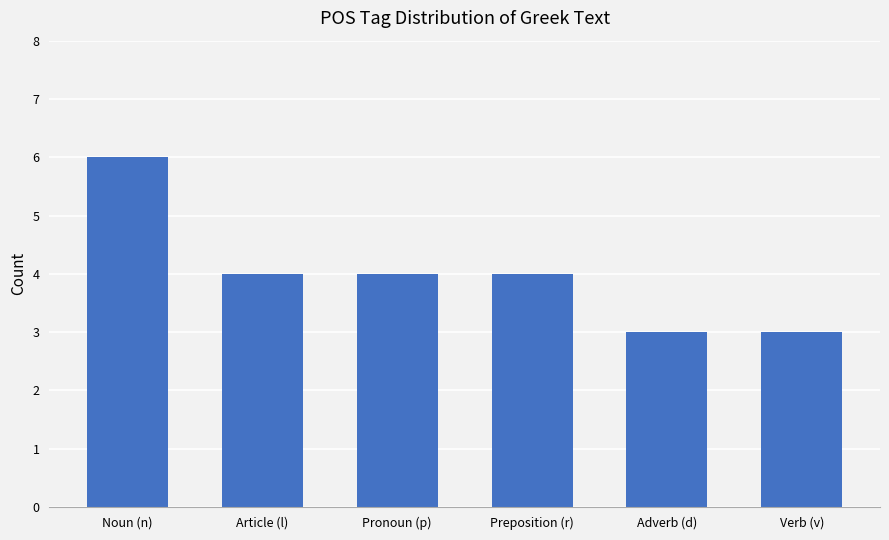

At which label does the data first exceed 4?

Noun (n)